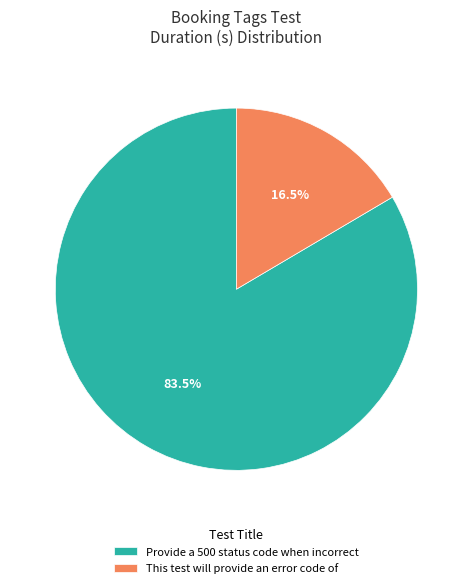

Between Provide a 500 status code when incorrect and This test will provide an error code of, which is larger?

Provide a 500 status code when incorrect